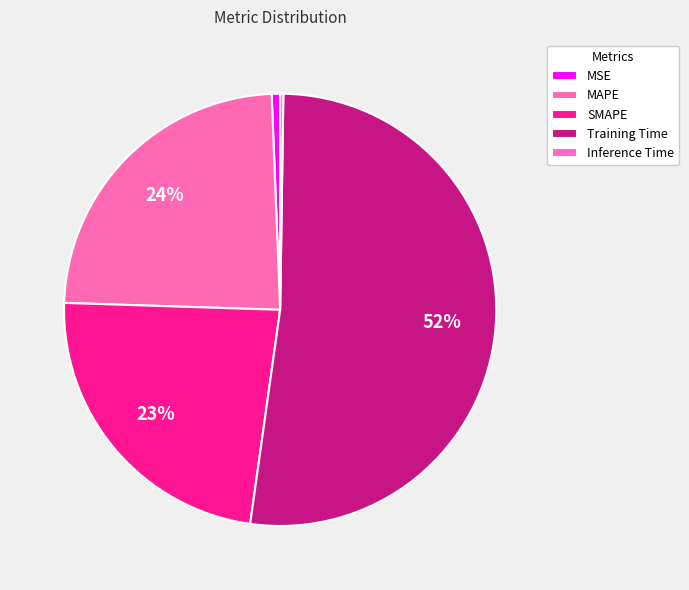

What percentage is NOT represented by Training Time?

48.0%